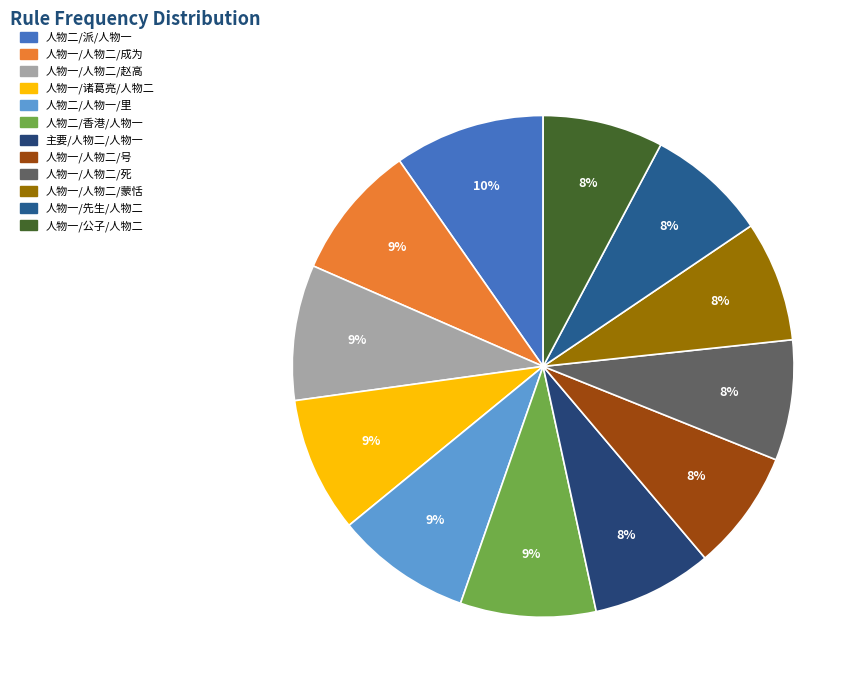

The 人物二/派/人物一 slice represents 10% of the pie. True or false?

True